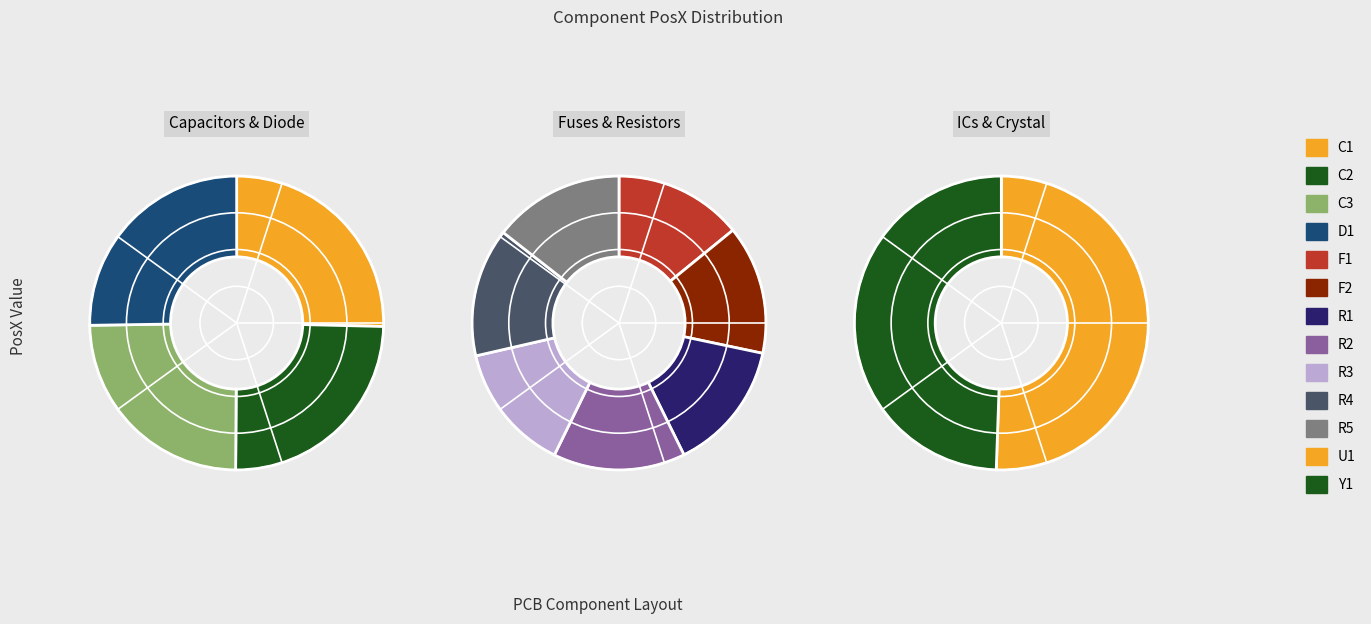

Rank the categories by value from highest to lowest.

C1, D1, U1, R2, R5, R1, C2, C3, Y1, F2, R3, R4, F1